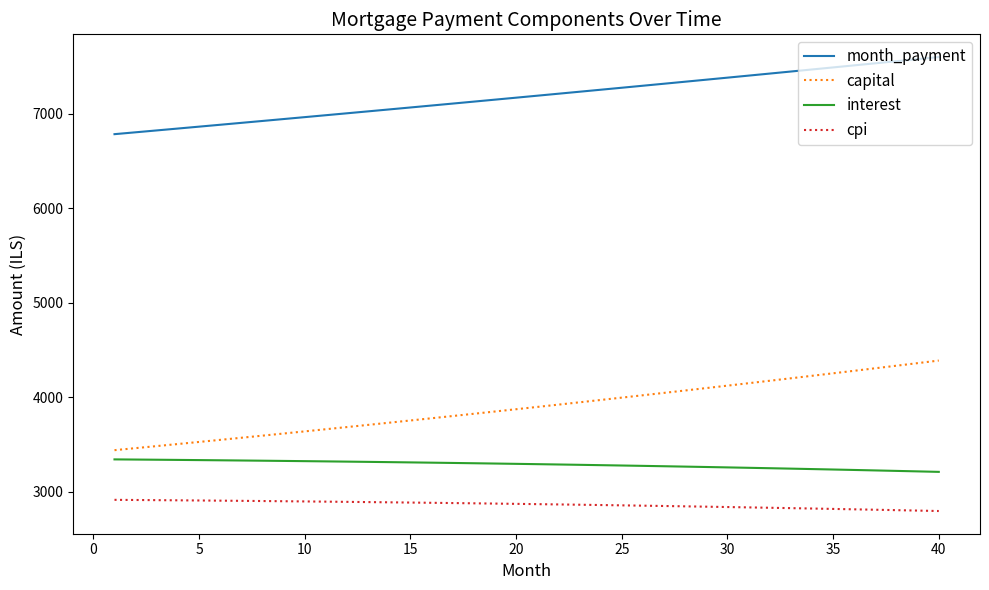

What is the lowest value of the interest series?

3211.0